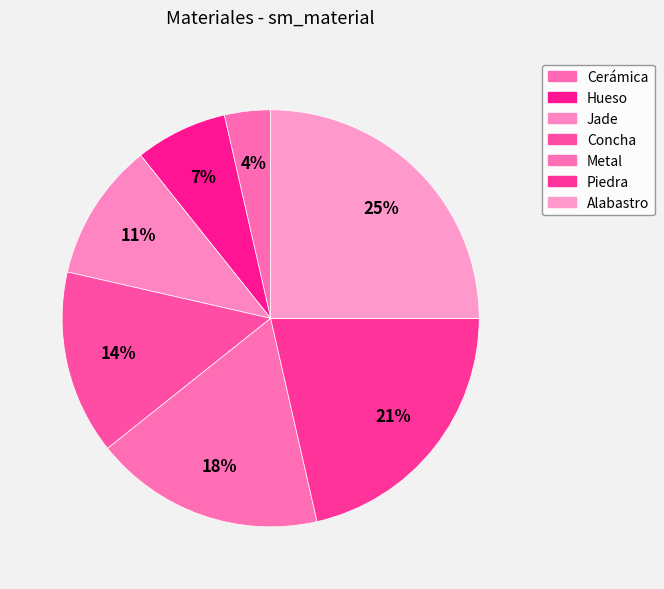

Count the number of slices in the pie.

7